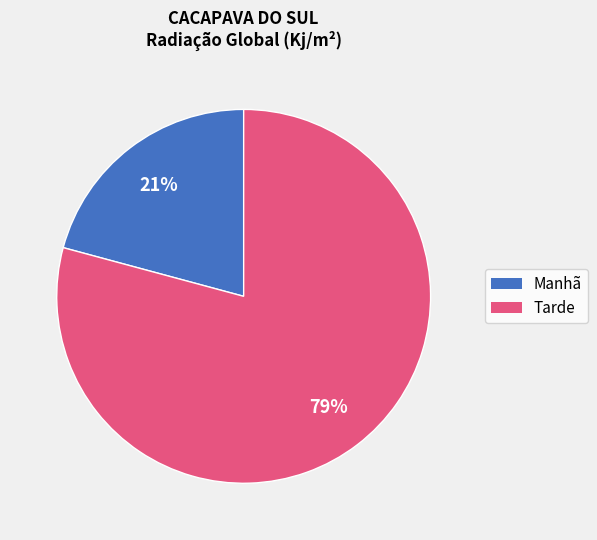

Is there any slice that represents more than half of the pie?

Yes